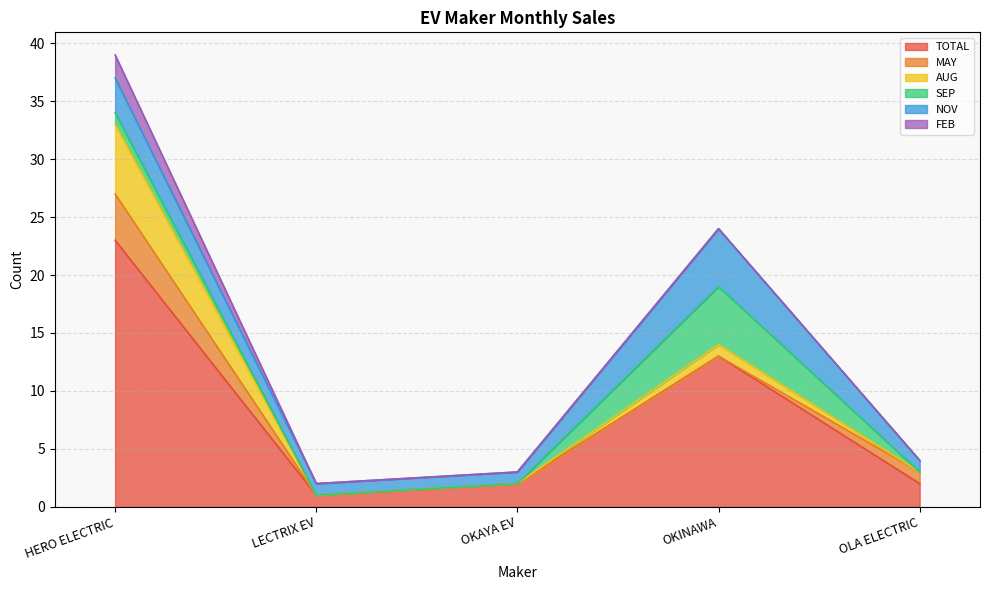

The SEP series shows 1 at HERO ELECTRIC. True or false?

True